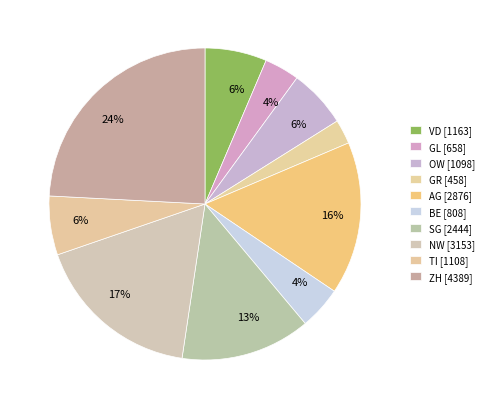

Which slice is the smallest?

GR